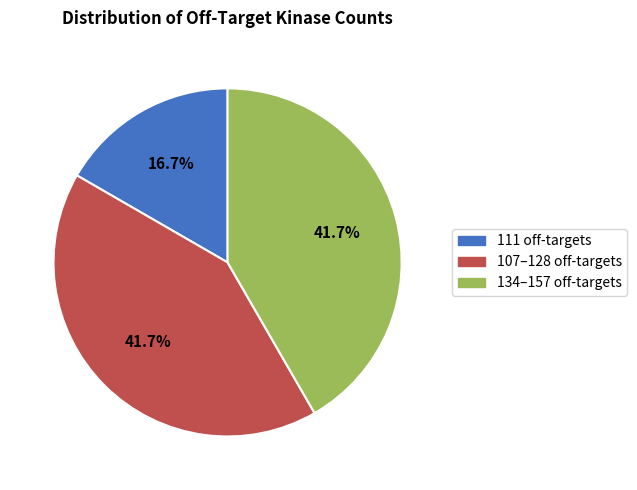

How much of the chart is everything except 111 off-targets?

83.3%